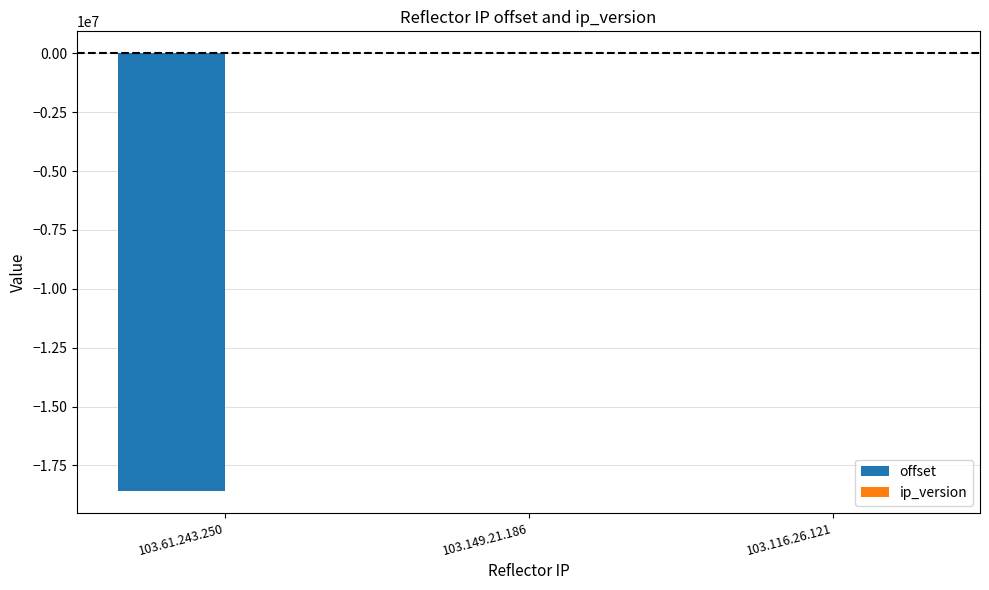

Between 103.61.243.250 and 103.149.21.186, which series saw the biggest shift?

offset